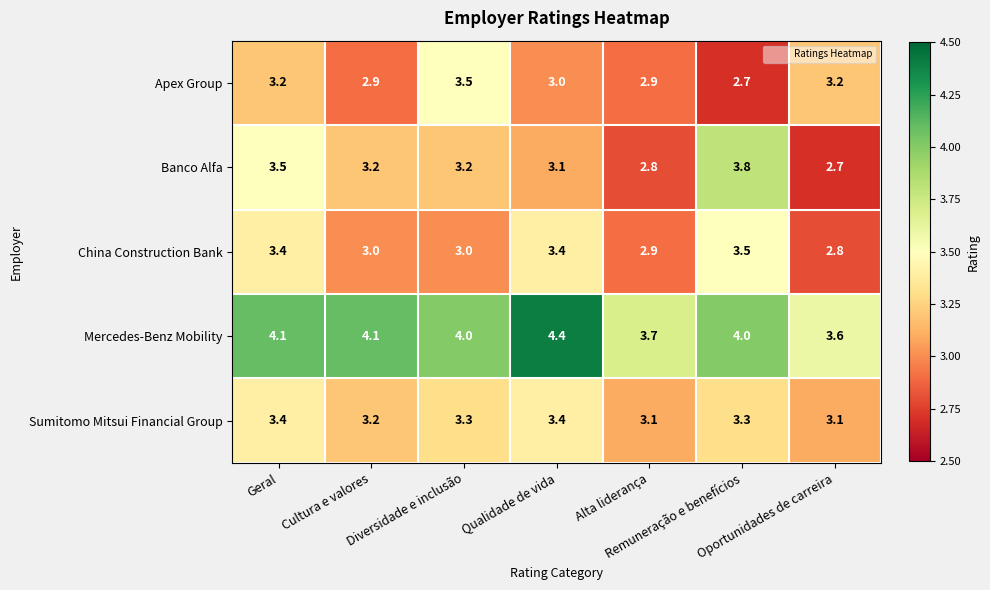

What is the average value of the Banco Alfa series?

3.2